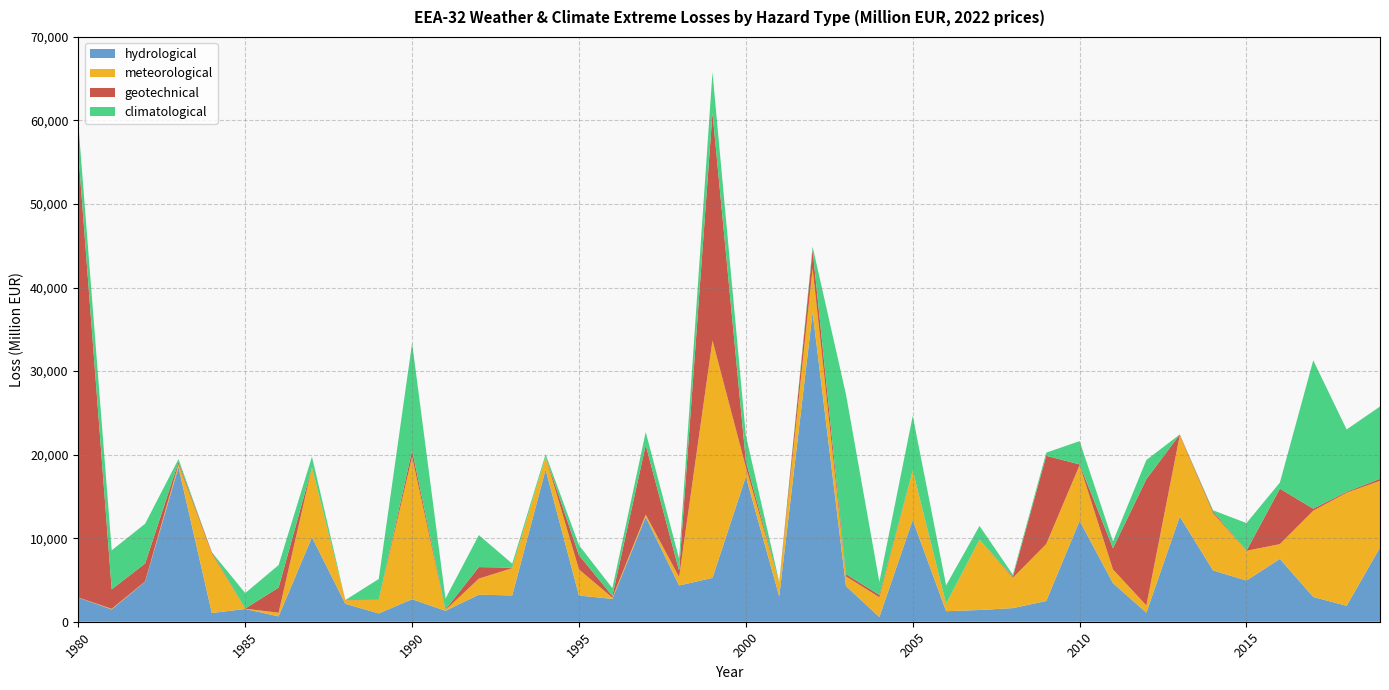

Reading left to right, transcribe all the data shown in this chart.

hydrological: 2889	1477	4783	18493	1046	1525	641	10112	2145	990	2695	1310	3237	3149	18205	3141	2731	12543	4339	5248	17364	3030	37051	4266	564	12178	1259	1404	1630	2483	12079	4617	1081	12582	6132	4935	7521	2966	1907	8881
meteorological: 14	72	33	352	7124	32	444	8355	425	1623	17052	86	1923	3267	1524	3121	153	276	1011	28427	1132	1614	5259	1157	2369	5909	880	8416	3632	6815	6672	1640	866	9713	6865	3559	1768	10321	13538	7985
geotechnical: 53172	2329	2151	253	152	22	3002	10	24	11	766	65	1381	59	2	1699	206	8322	753	27252	732	16	2243	267	275	17	6	7	119	10563	84	2543	15120	110	196	18	6639	243	114	240
climatological: 3528	4673	4760	367	0	1851	2695	1286	0	2492	12845	1309	3830	478	319	1204	928	1574	1456	4865	3080	107	348	21519	1560	6536	2213	1645	259	379	2788	818	2296	8	146	3300	732	17763	7457	8660